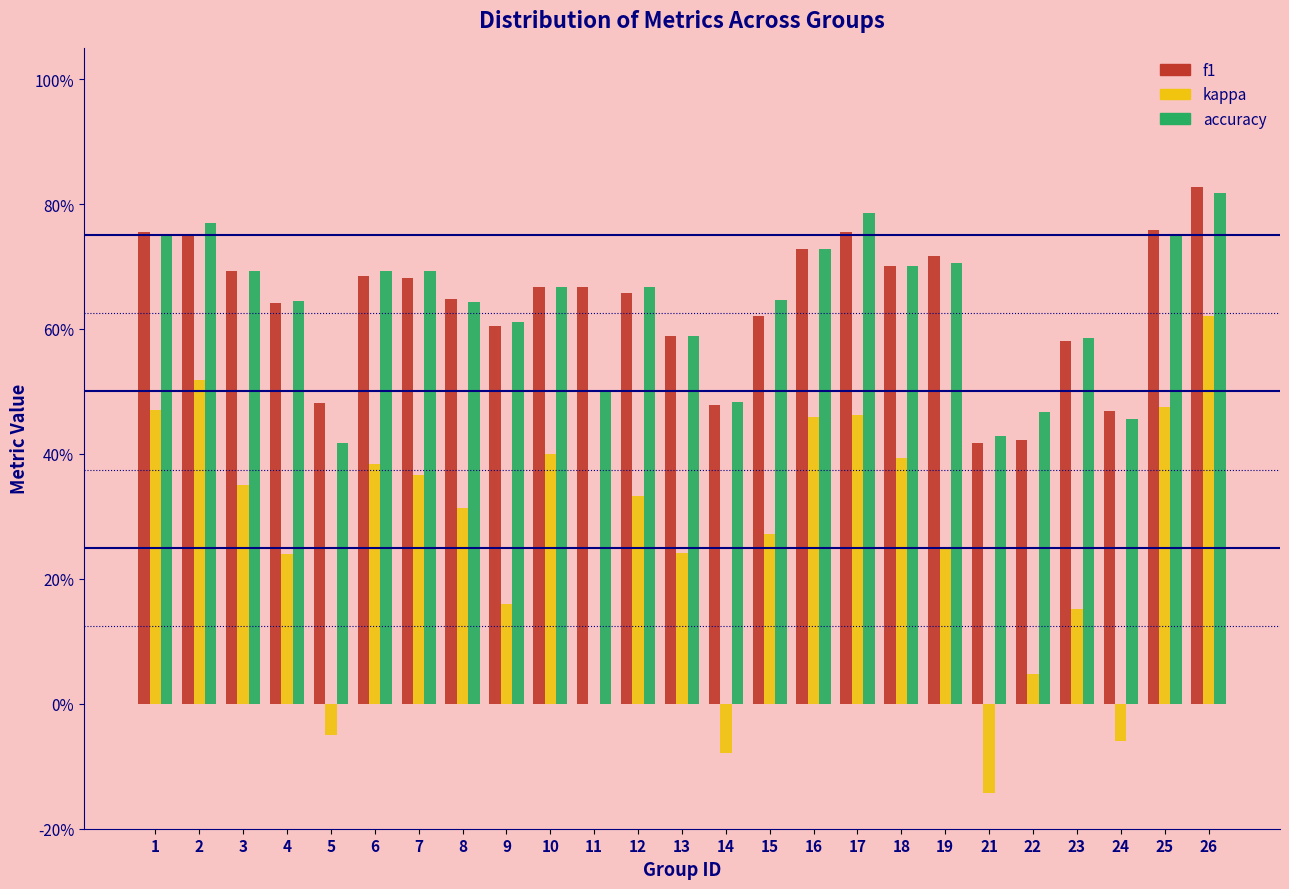

What are all the series names shown in the legend?

f1, kappa, accuracy